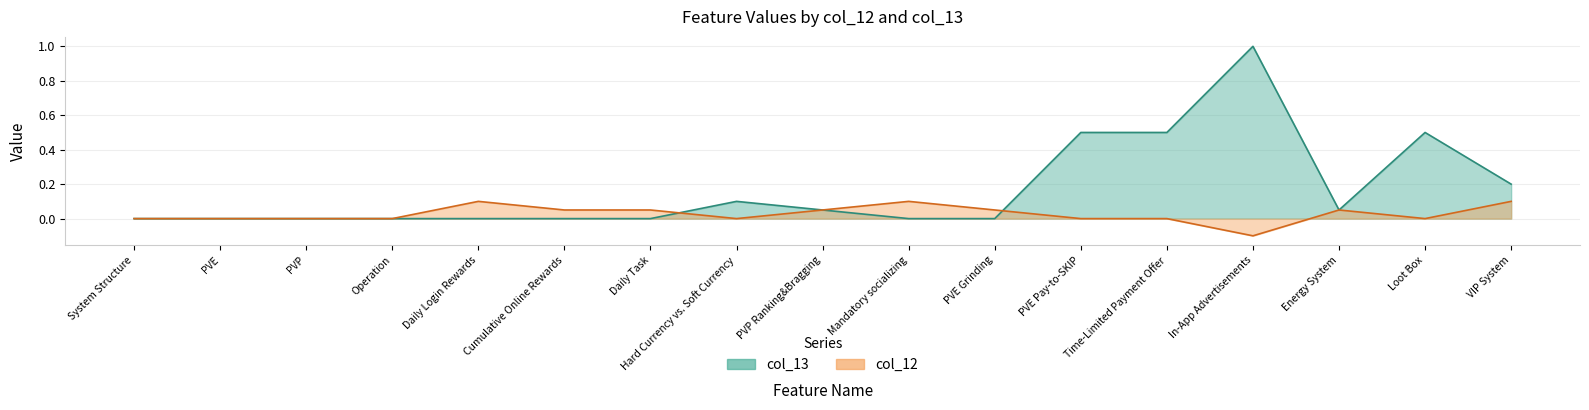

What is the difference between the second highest and minimum values in the col_13 series?

0.5